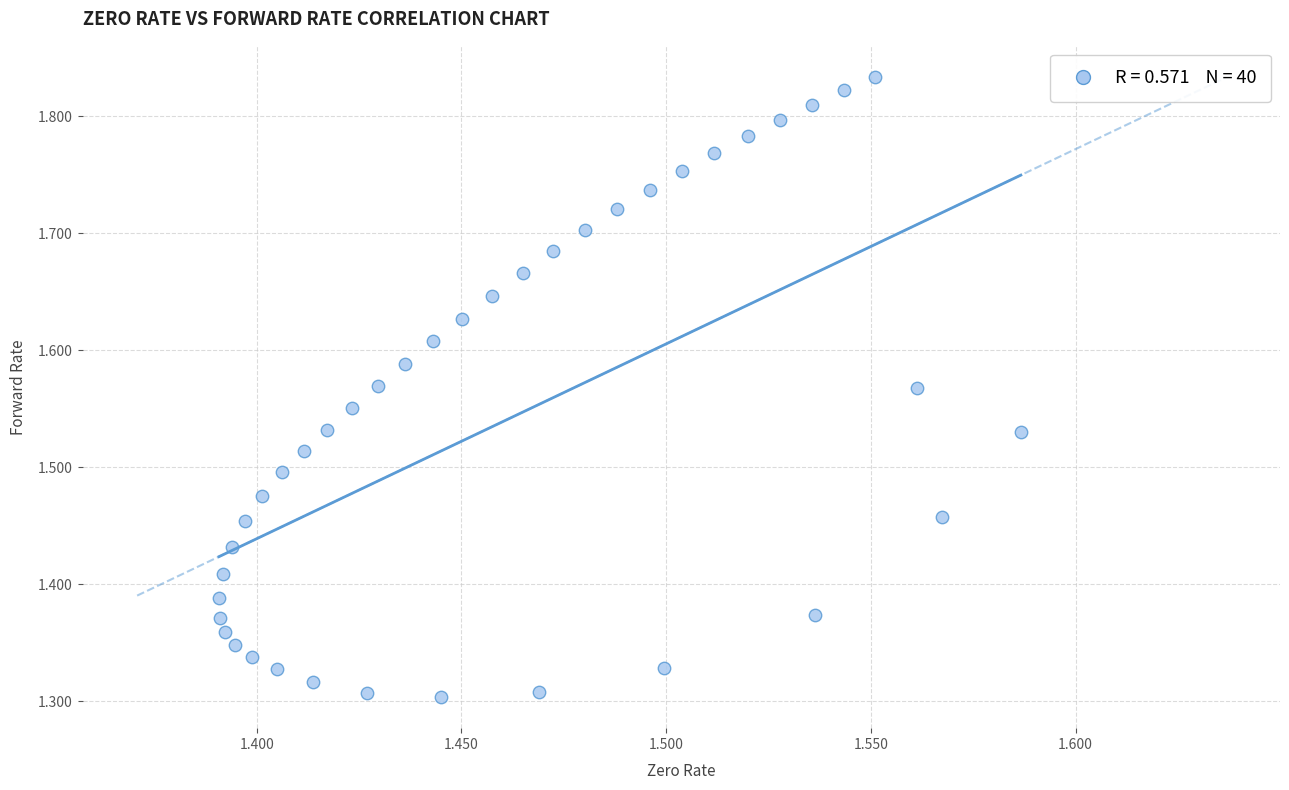

What is the range of Y values (max minus min)?

0.5